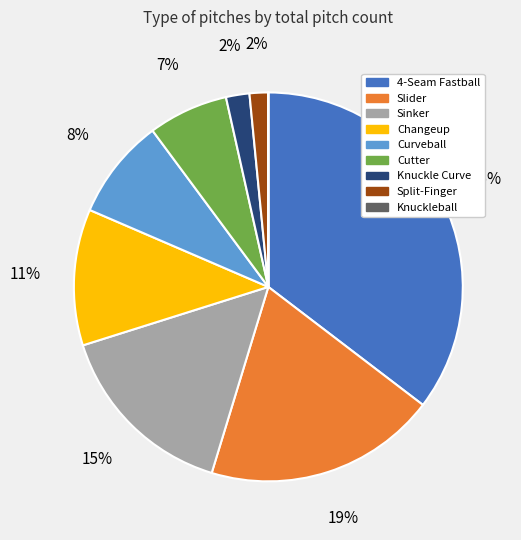

To the nearest percent, what portion does Changeup represent?

11%